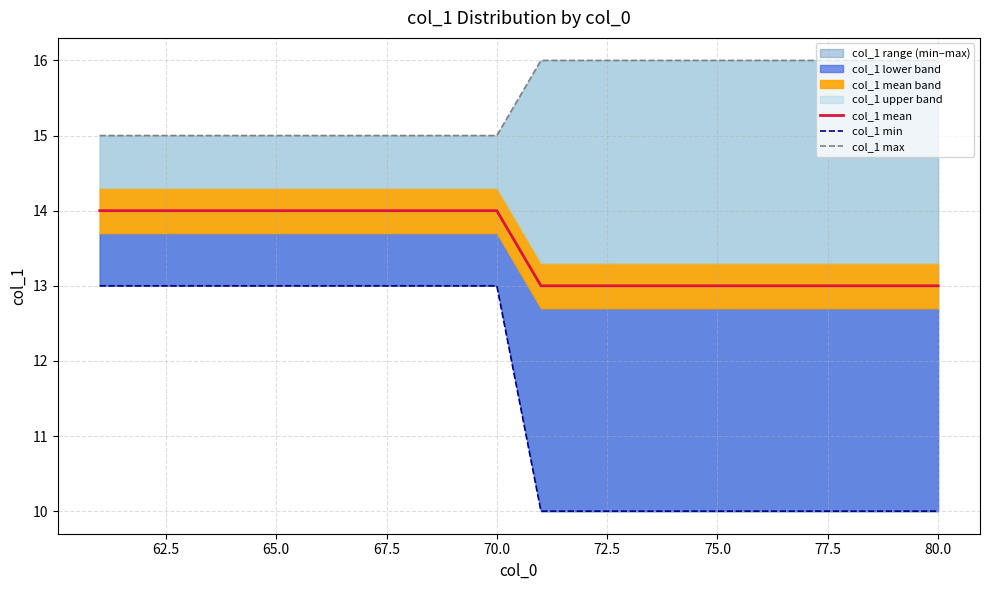

True or false: col_1 mean and col_1 max cross at least once.

False